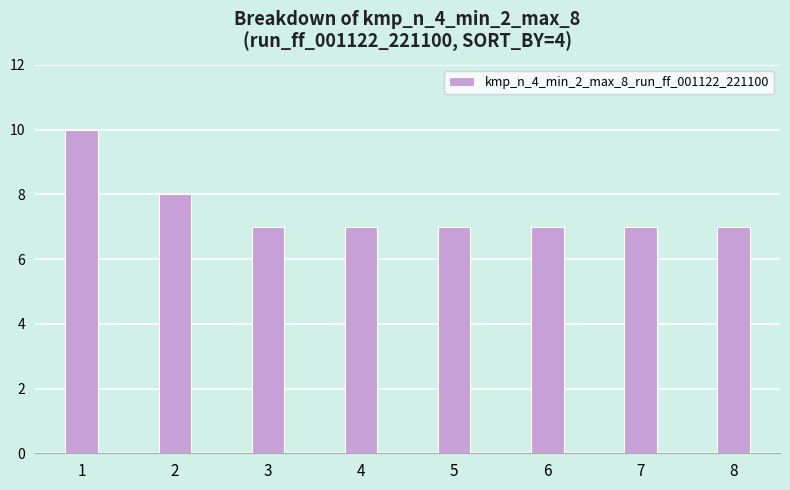

How many bars are there in total?

8